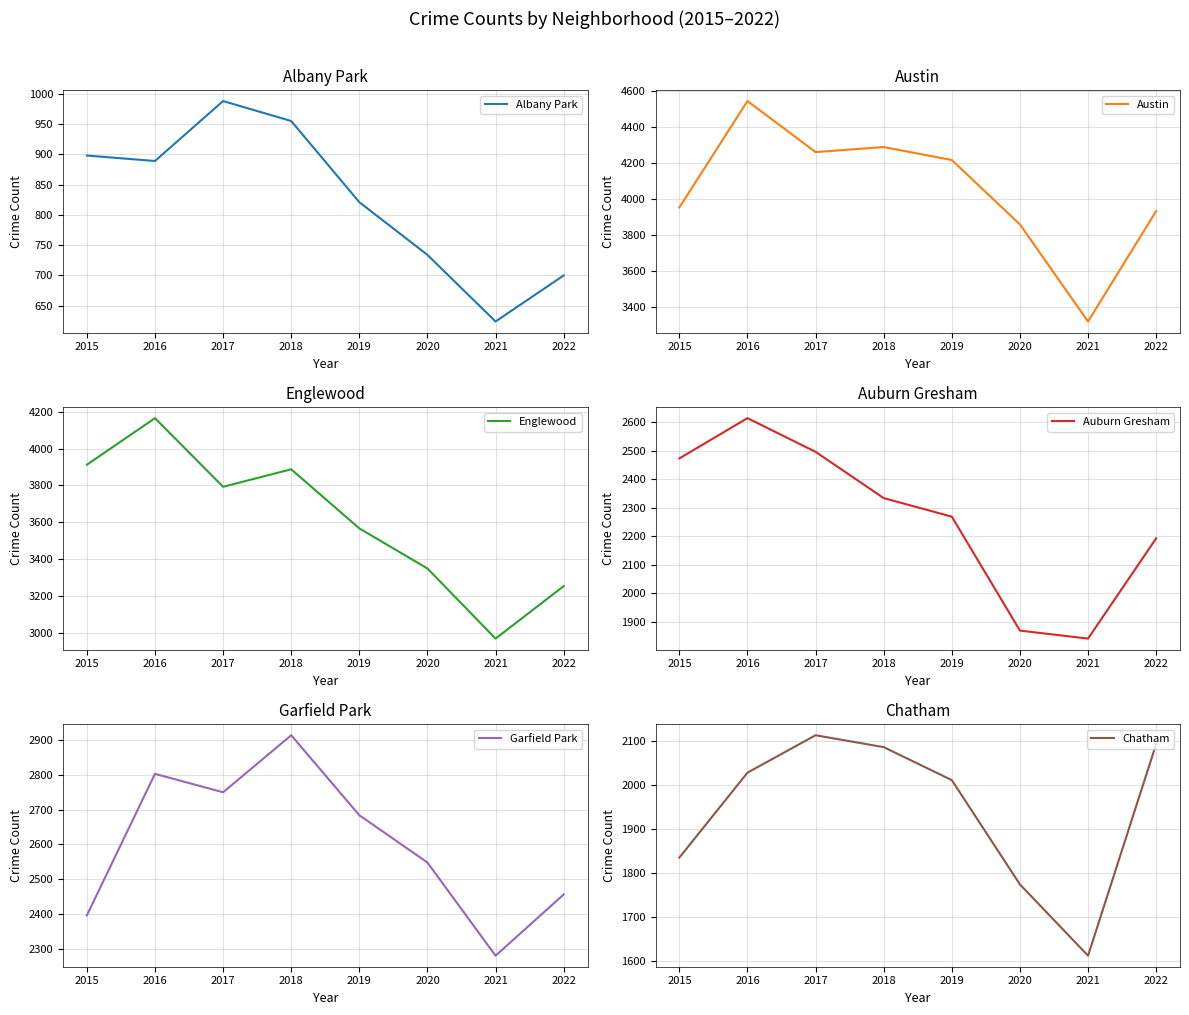

Where is Chatham nearest to the value 1862?

2015